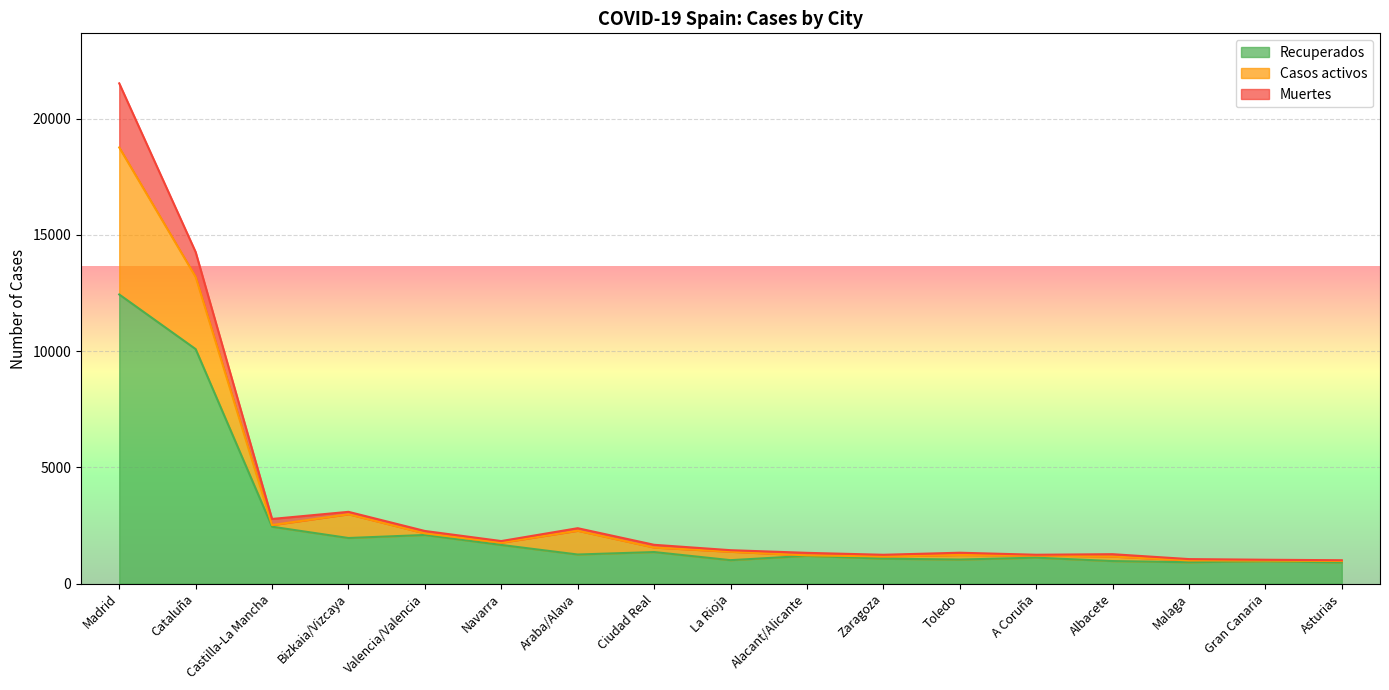

What is the sum of the Recuperados values at Cataluña and Asturias?

10993